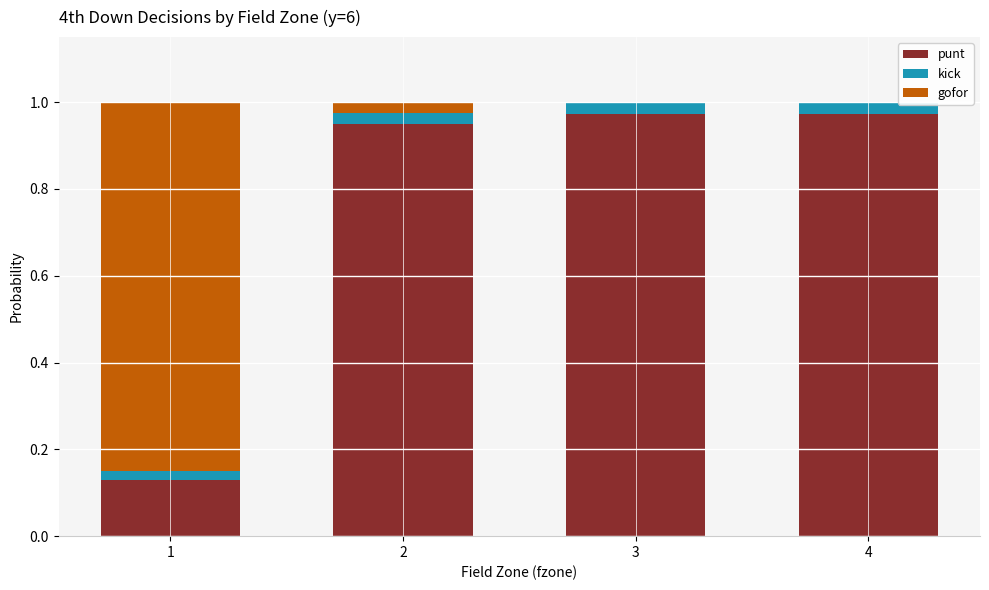

What is the sum of all punt values?

3.0